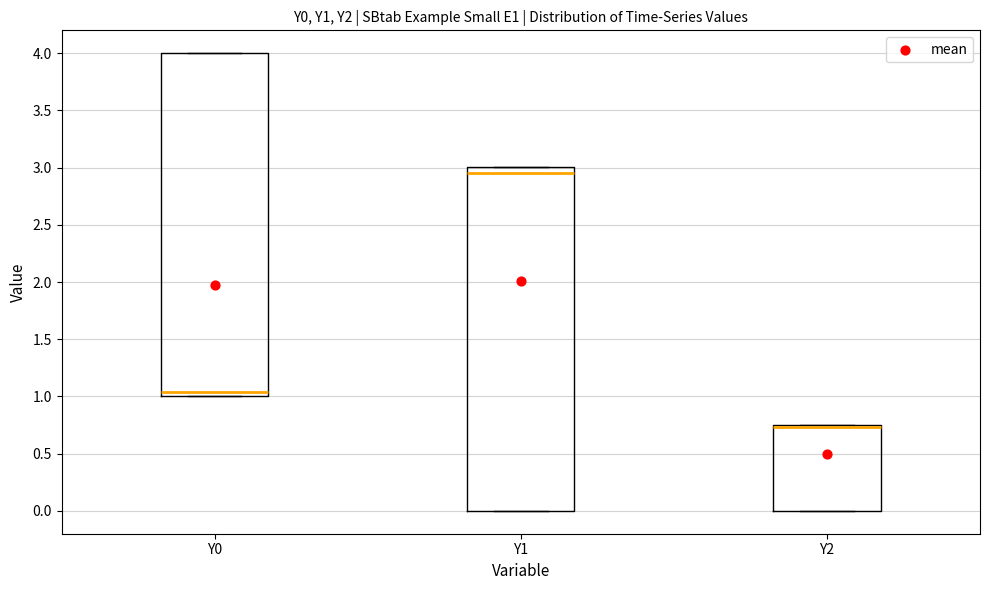

Reading left to right, transcribe this box plot: for each box, give where its median line is, the range the box spans, and where its two whiskers end, as read against the y-axis. The values are not printed on the chart, so give them approximately, as read against the axis.

Y0: median 1.05, box 1.00 to 4.00, whiskers 1.00 to 4.00
Y1: median 2.95, box 0.00 to 3.00, whiskers 0.00 to 3.00
Y2: median 0.75 (just below the box's upper edge), box 0.00 to 0.75, whiskers 0.00 to 0.75